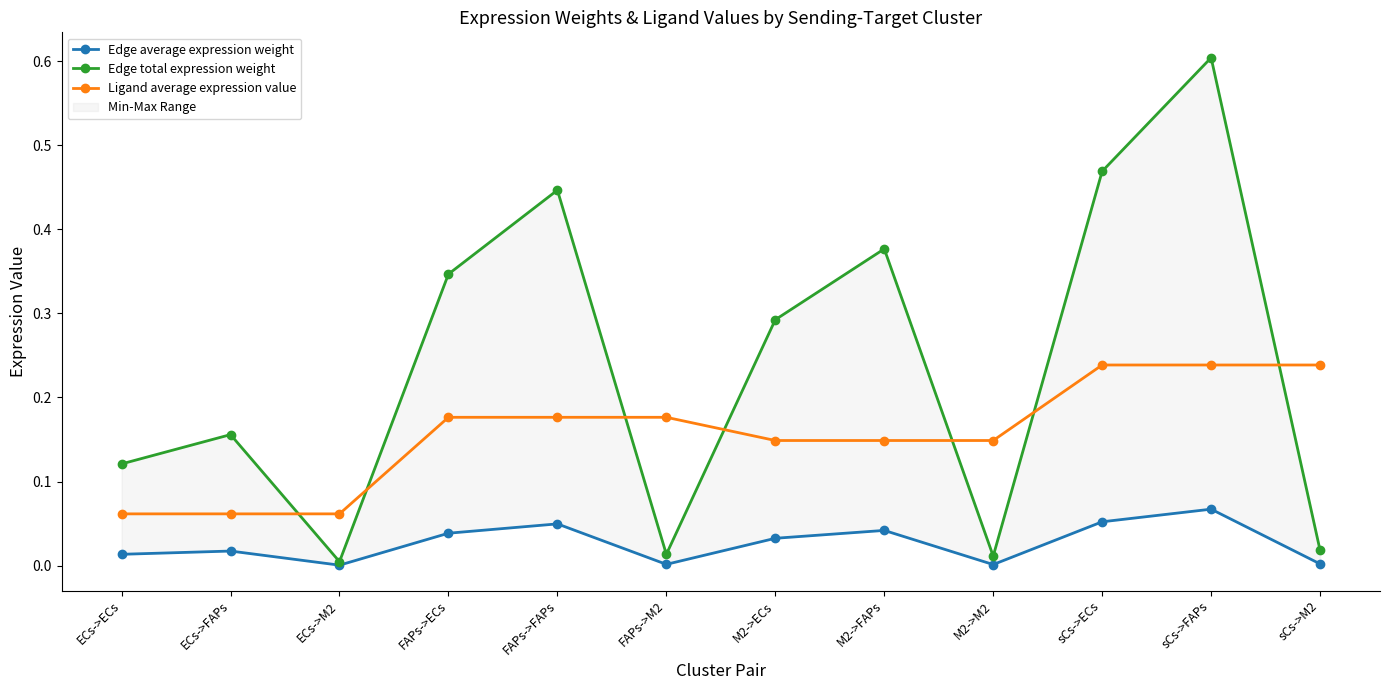

Is the value of Ligand average expression value at M2->M2 greater than the value of Edge average expression weight at M2->FAPs?

Yes